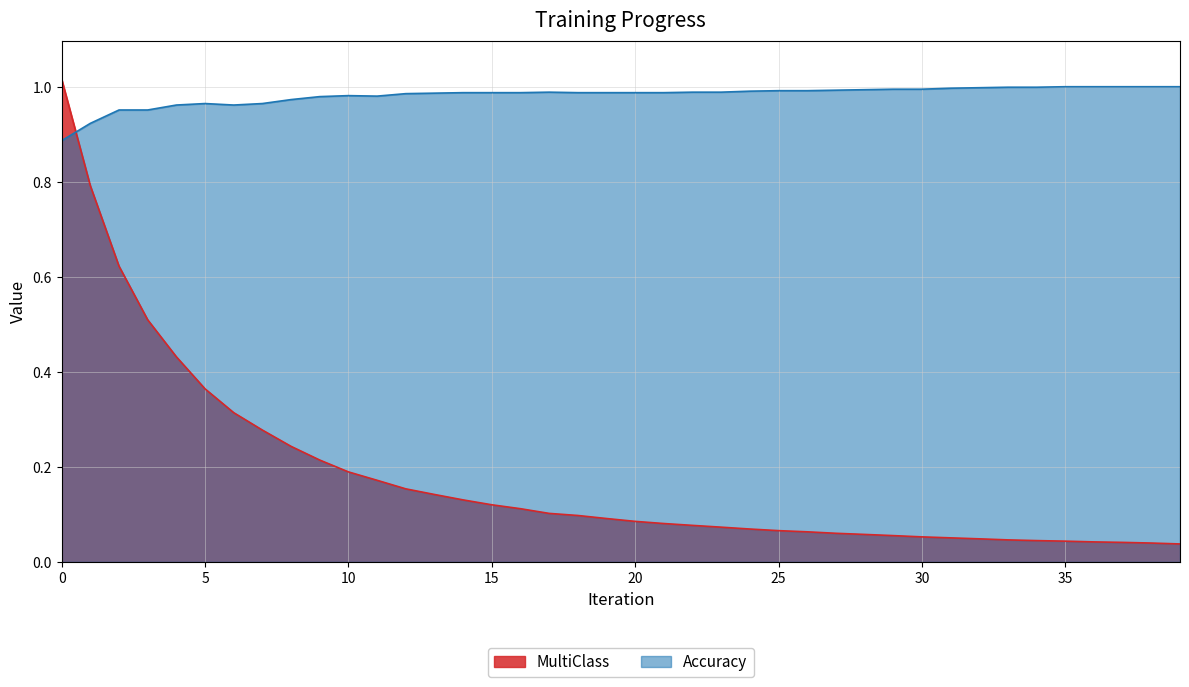

Read the Accuracy value at 3.

1.0